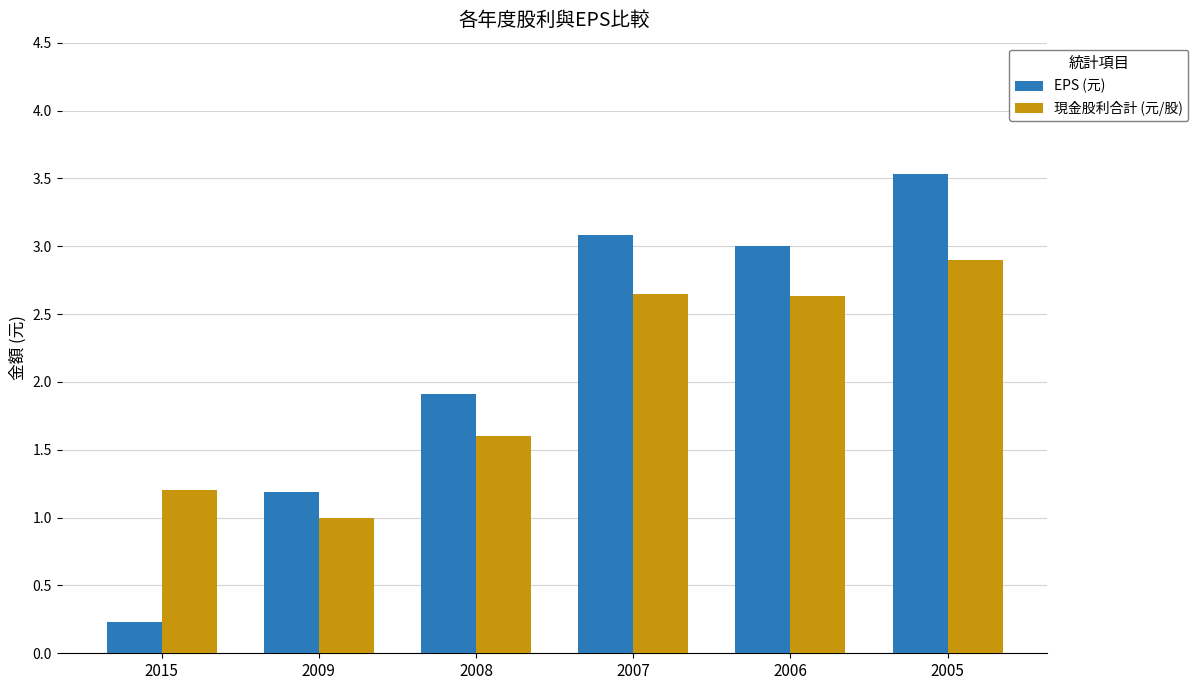

At how many categories does at least one series exceed 1?

6